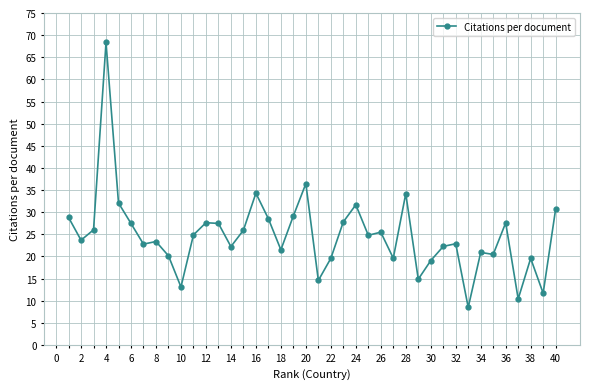

What is the difference between the maximum and minimum values?

59.9